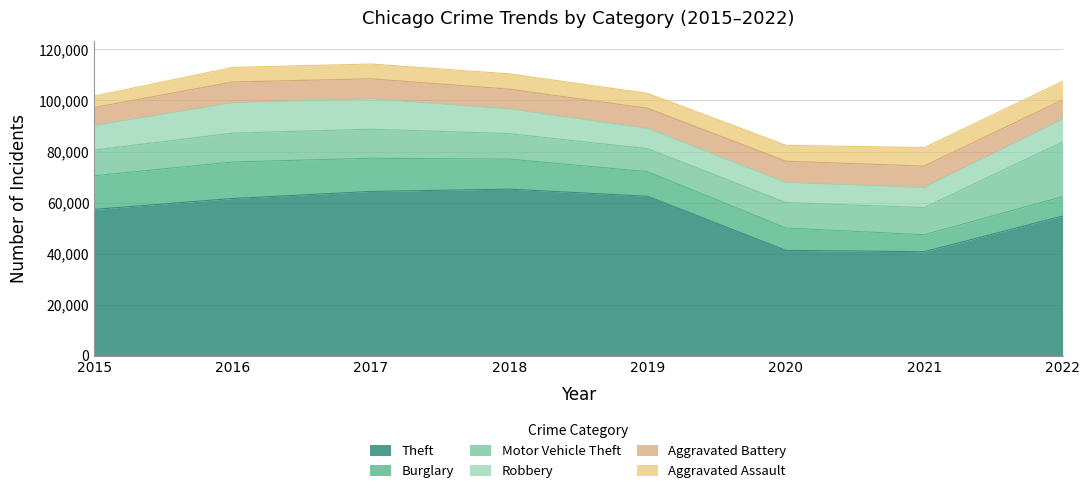

What is the maximum value shown in the chart?

65286